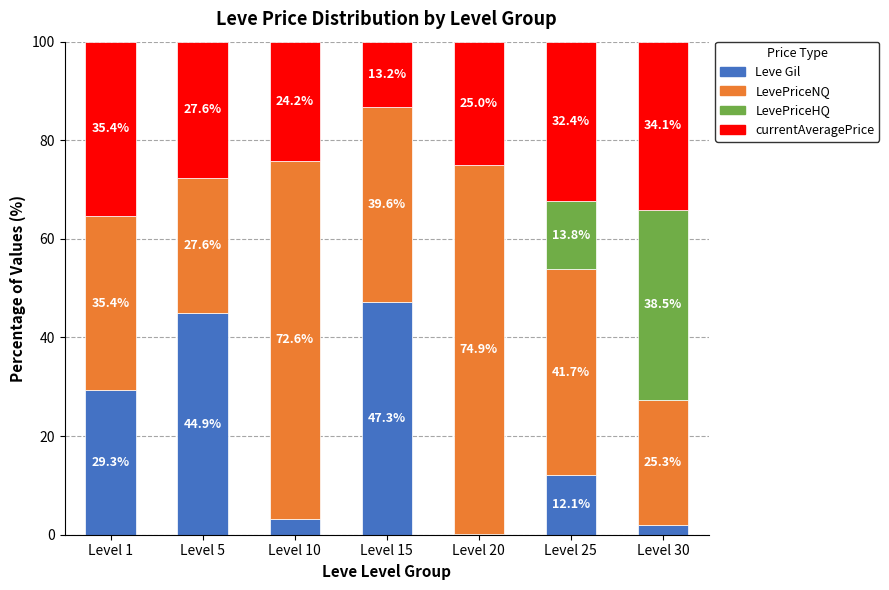

What is the total value across all series at Level 5?

100.0